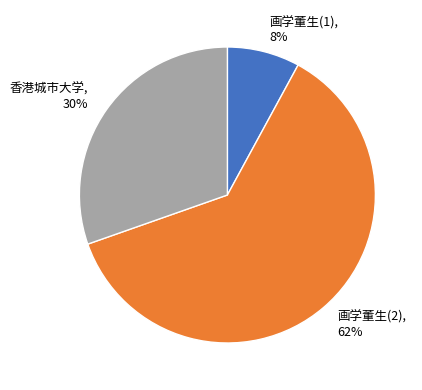

Is there any slice that represents more than half of the pie?

Yes